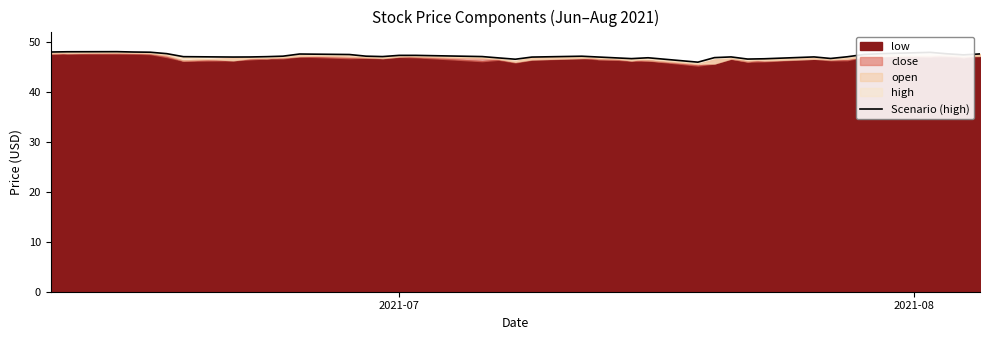

What is the average value?

47.1